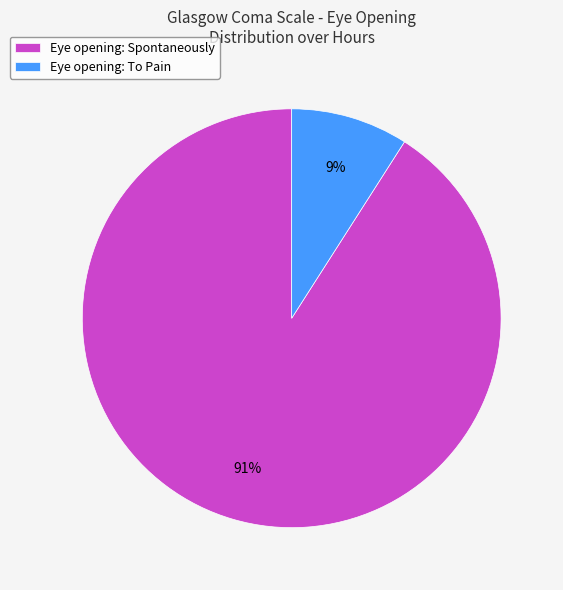

Is there any slice that represents more than half of the pie?

Yes